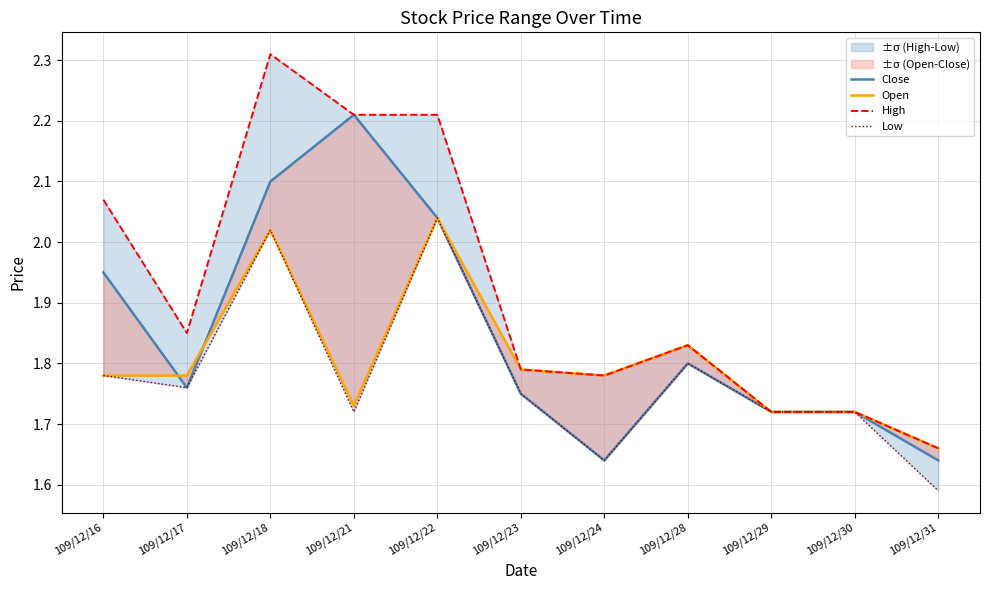

The value of Open at 109/12/30 is 1.7. True or false?

True